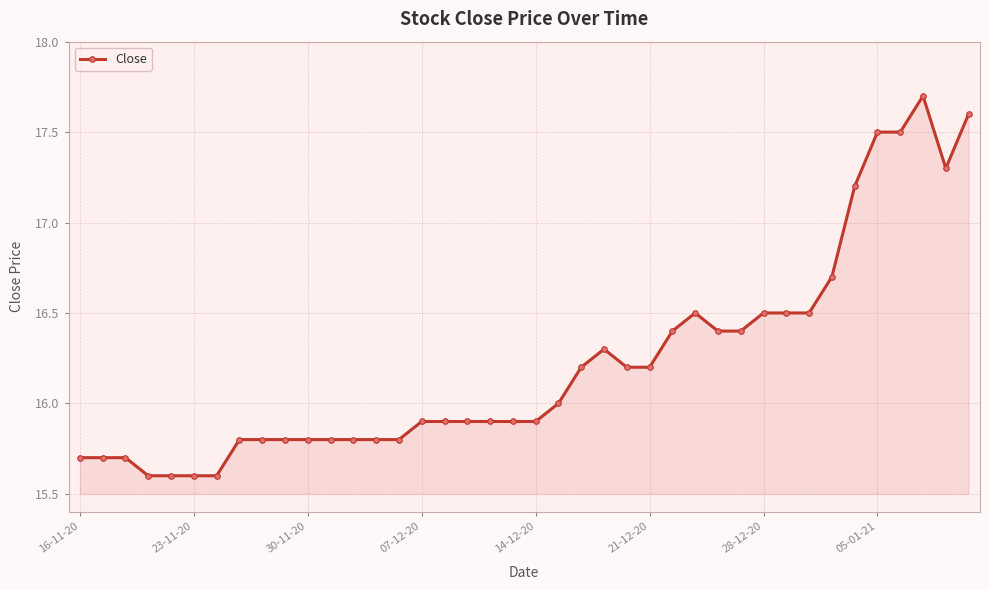

What is the smallest value displayed?

15.6